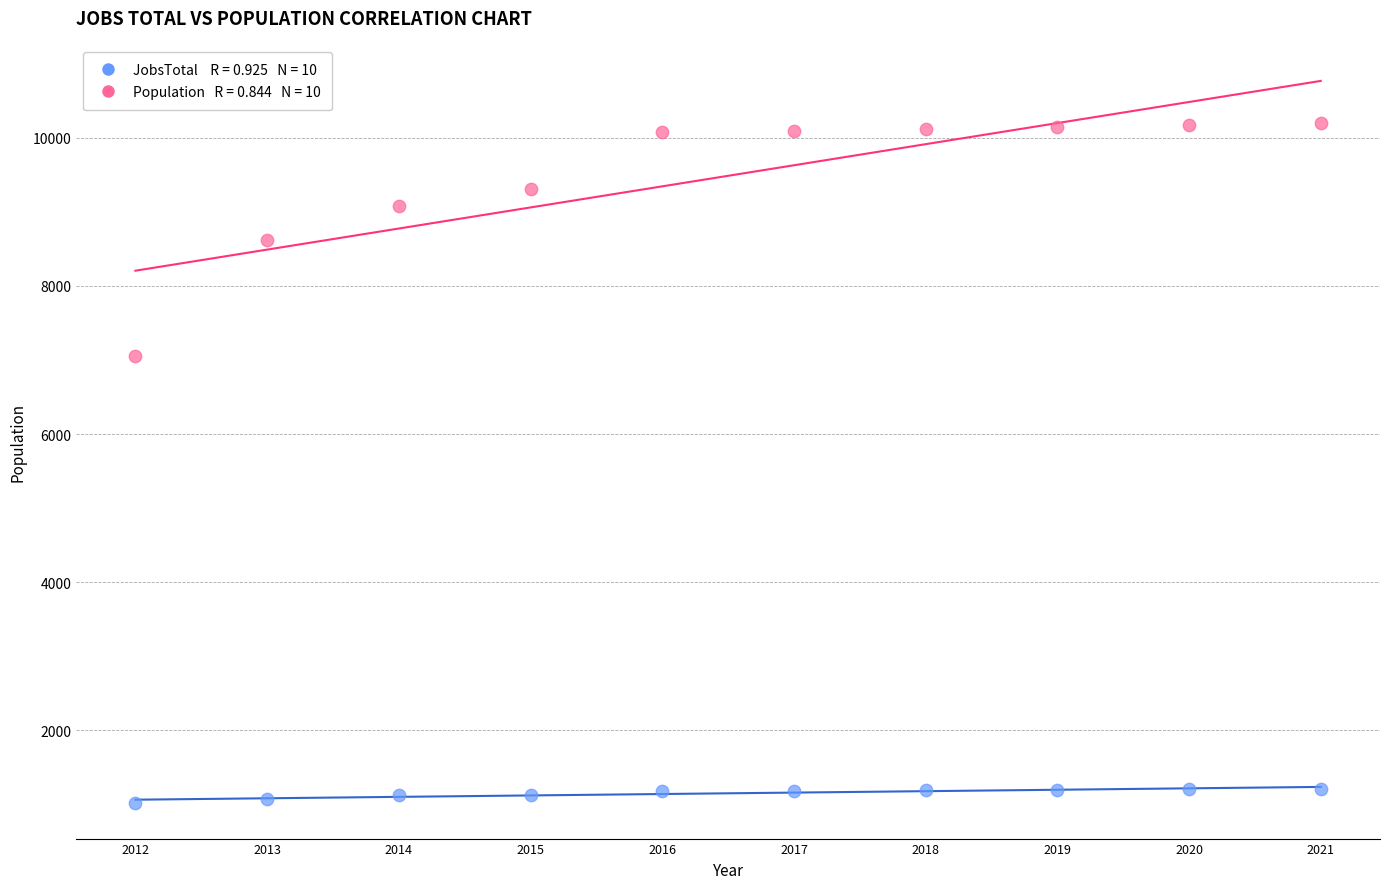

Across all series, what Y value is closest to 5613?

7058